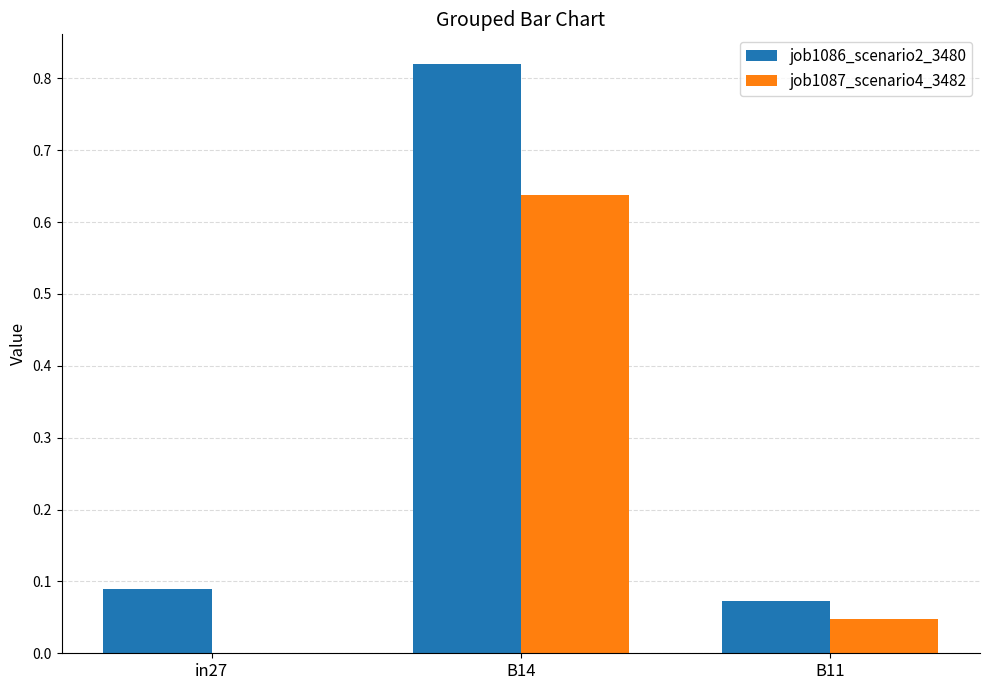

At which label does job1086_scenario2_3480 reach its peak?

B14